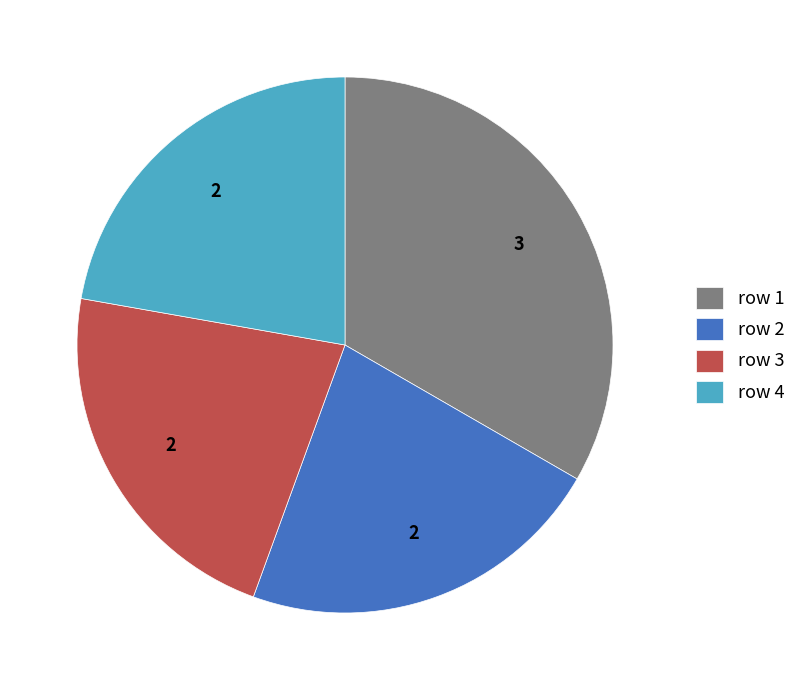

Is it true that row 2 is 7% of the pie?

False